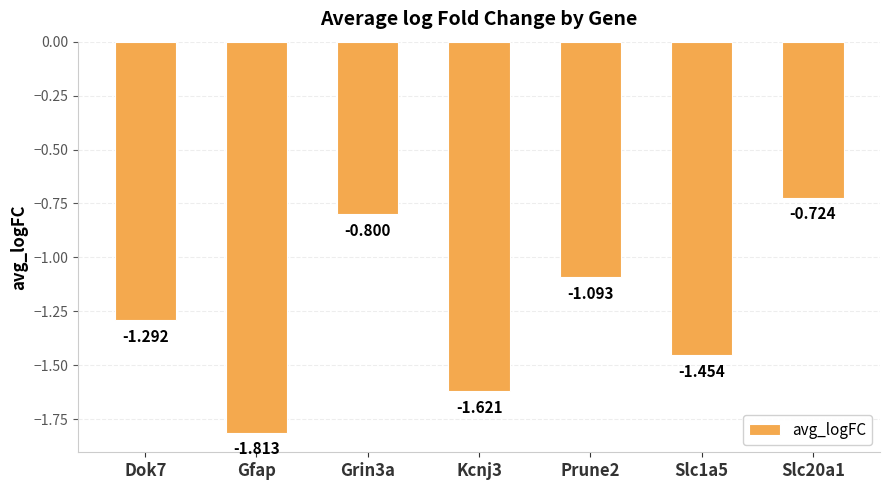

How many bars are there in total?

7